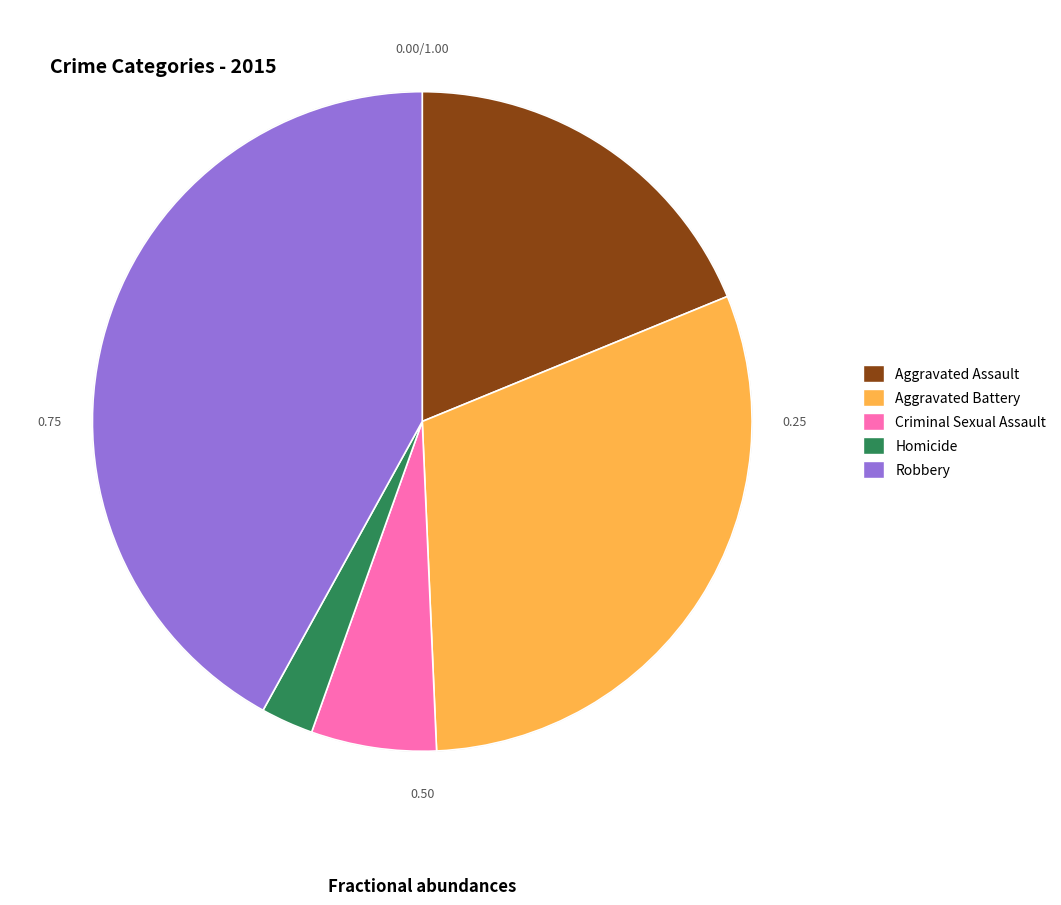

To the nearest percent, what is the average slice percentage?

20%